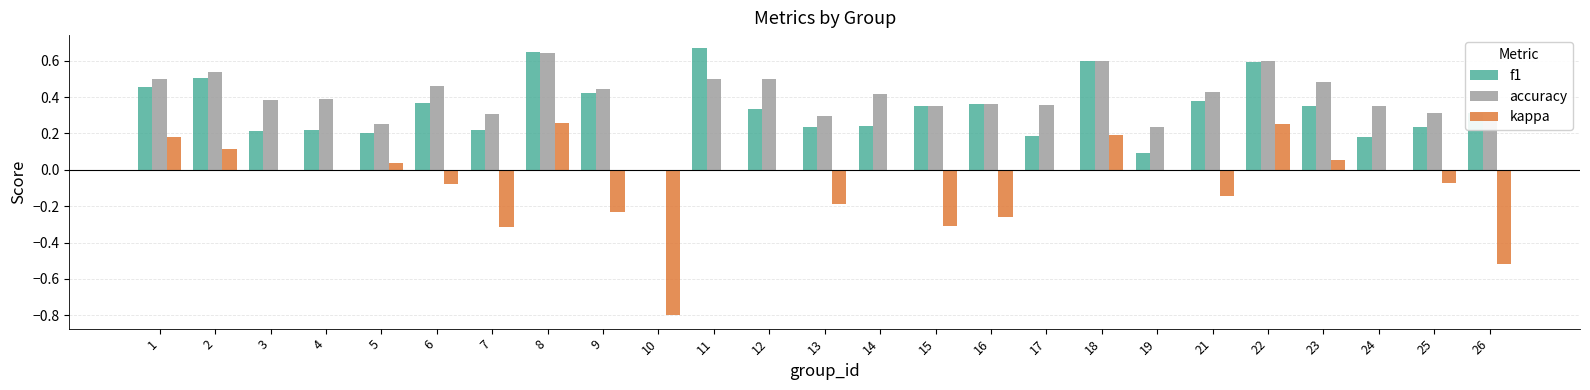

What is the sum of all f1 values?

8.4